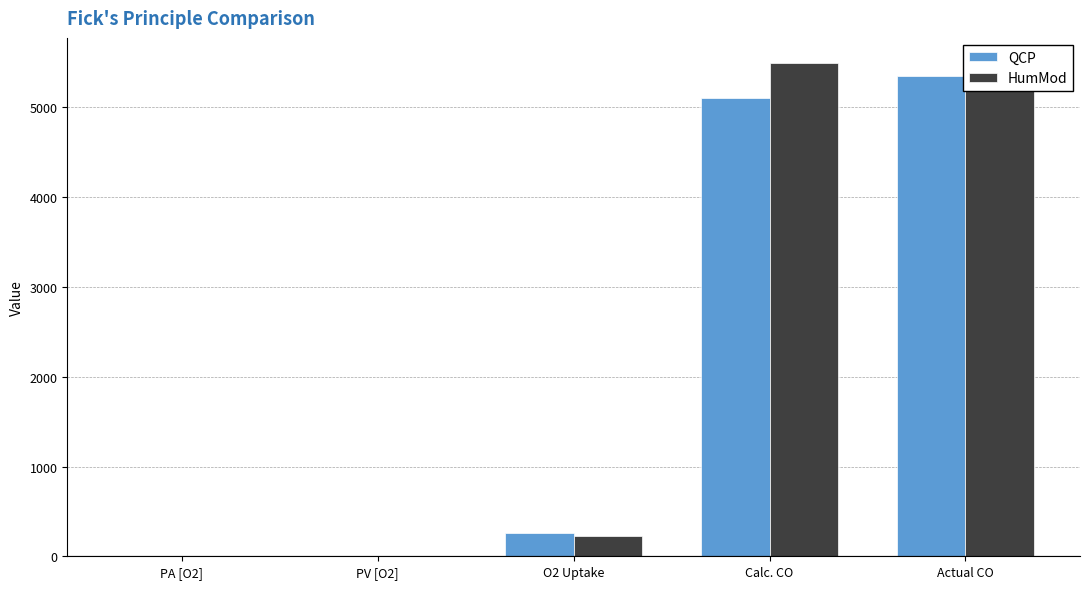

What is the average value of the QCP series?

2140.3